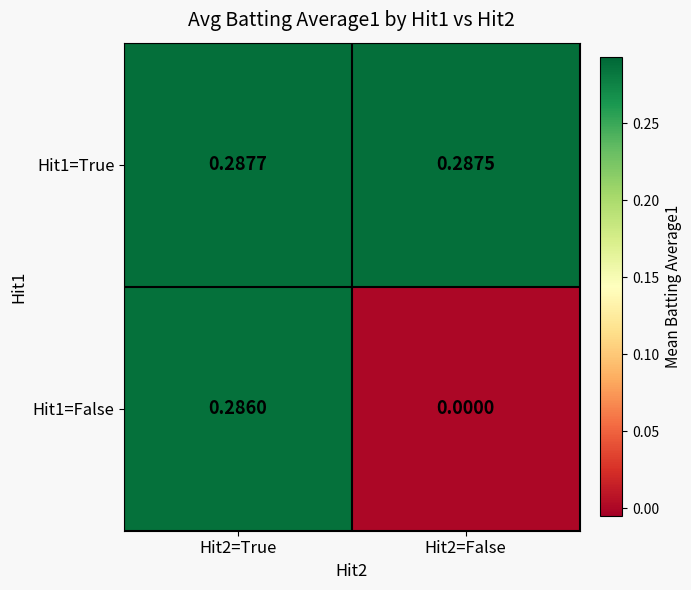

Is the value of Hit1=False at Hit2=False greater than the value of Hit1=True at Hit2=True?

No